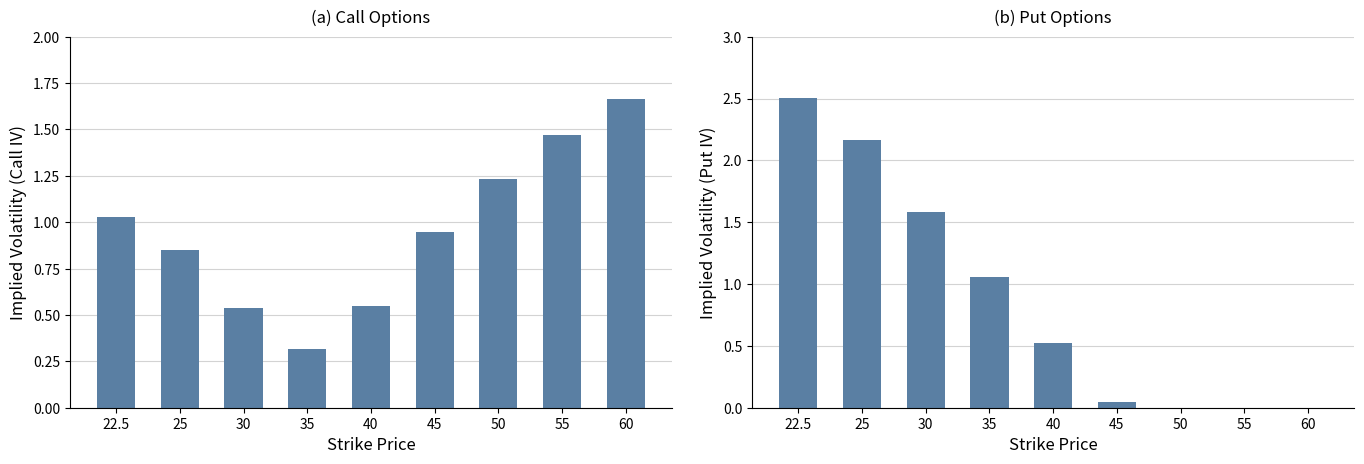

How many bars are there in each group?

2